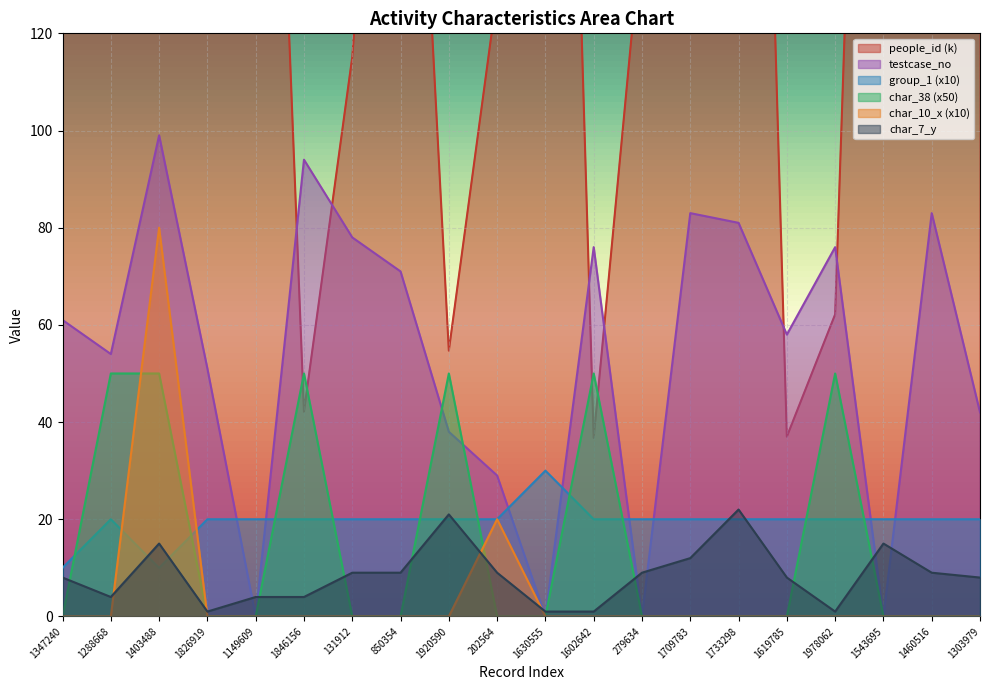

Which category has the highest value in the testcase_no series?

1403488